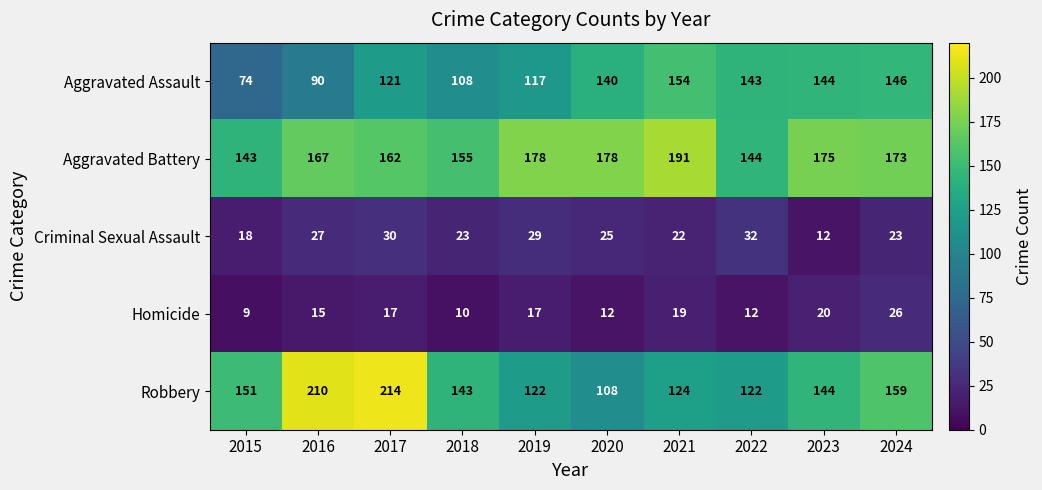

The value of Criminal Sexual Assault at 2017 is 44. True or false?

False